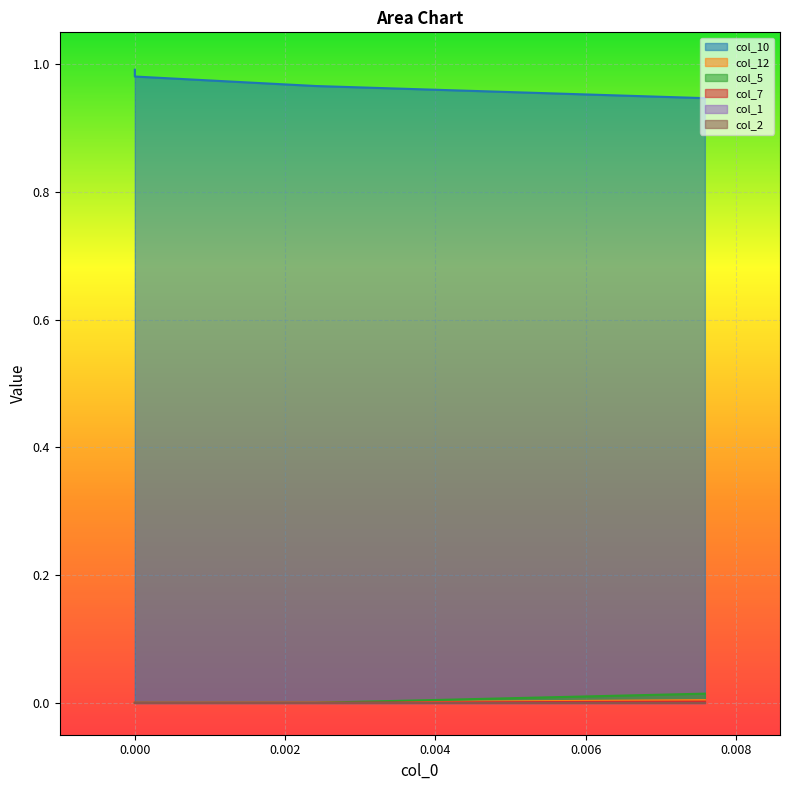

What is the value of the col_10 point at the 2nd from the left?

1.0